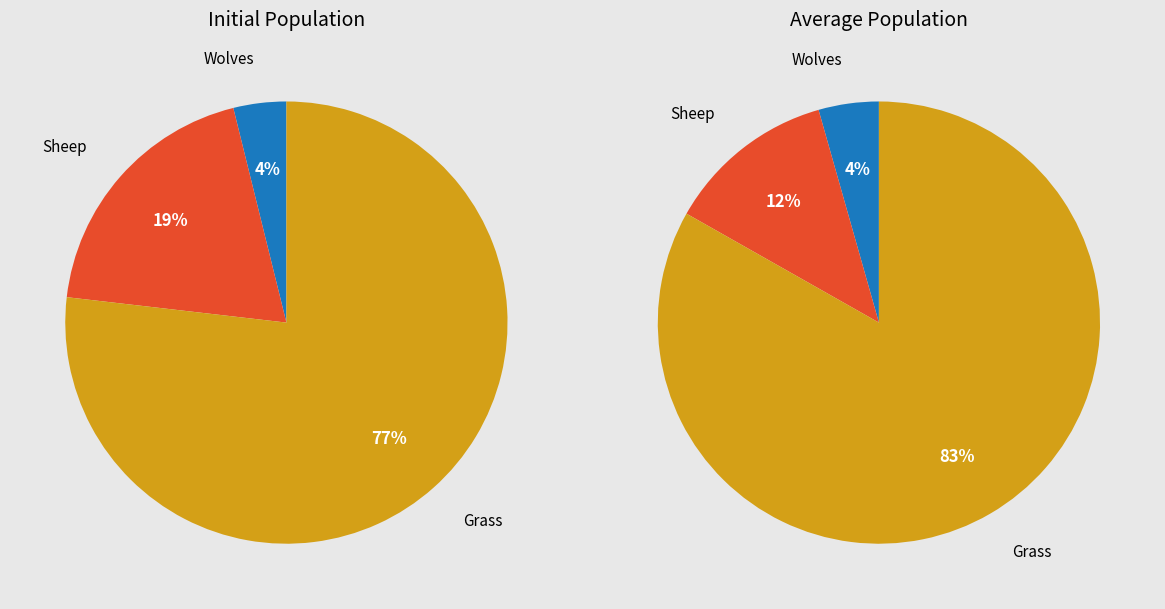

Rank the categories by value from lowest to highest.

Wolves, Sheep, Grass